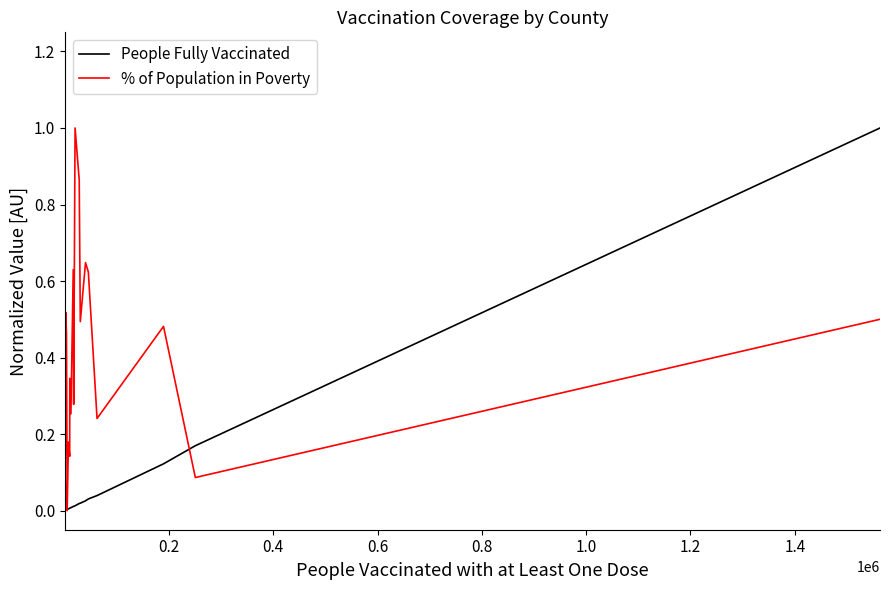

Which series has the largest total across all categories?

% of Population in Poverty